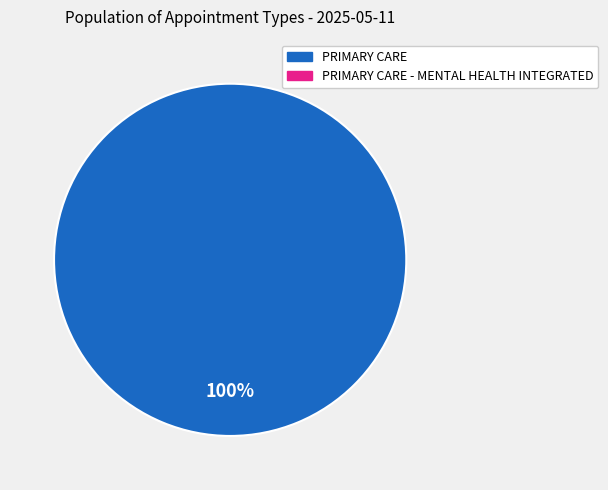

Does any single category account for the majority?

Yes